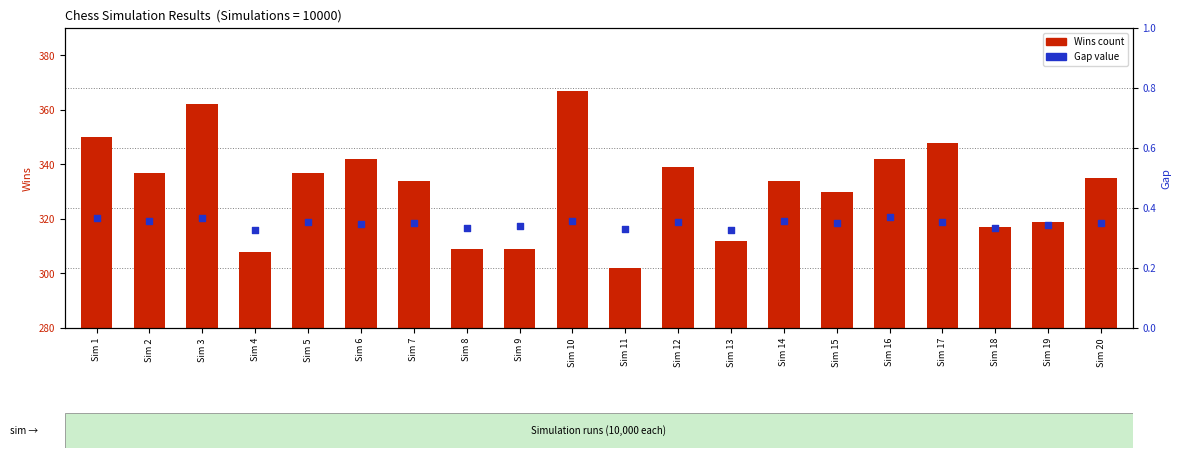

At which category is the sum across all series the highest?

Sim 10